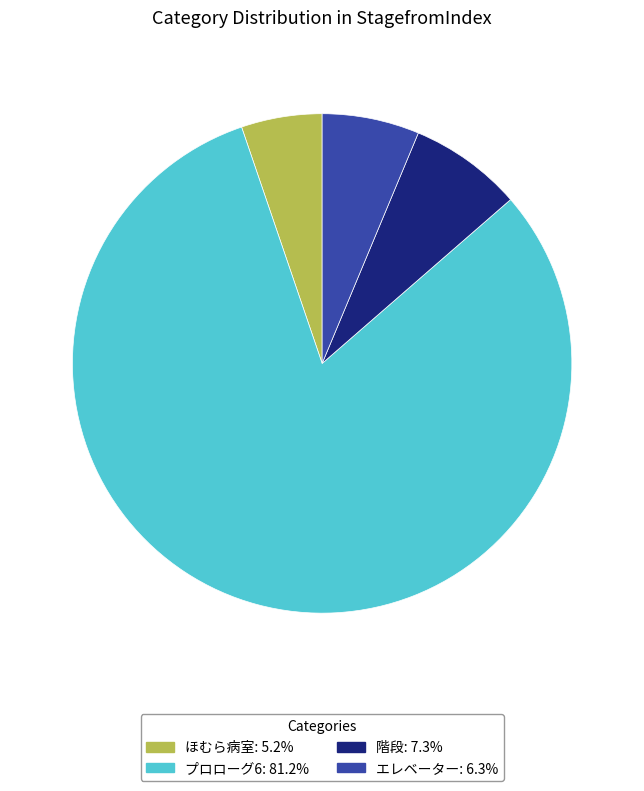

Which slice represents more than half of the pie?

プロローグ6